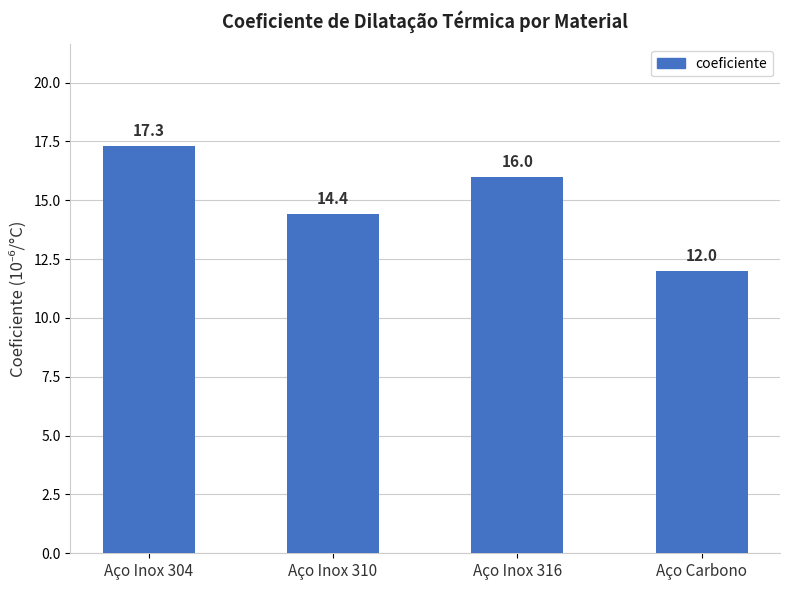

At which label does the data first exceed 16?

Aço Inox 304